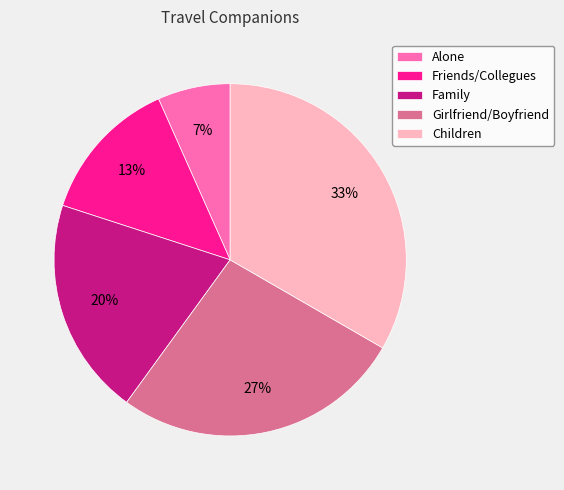

Does Alone represent more than half of the total?

No